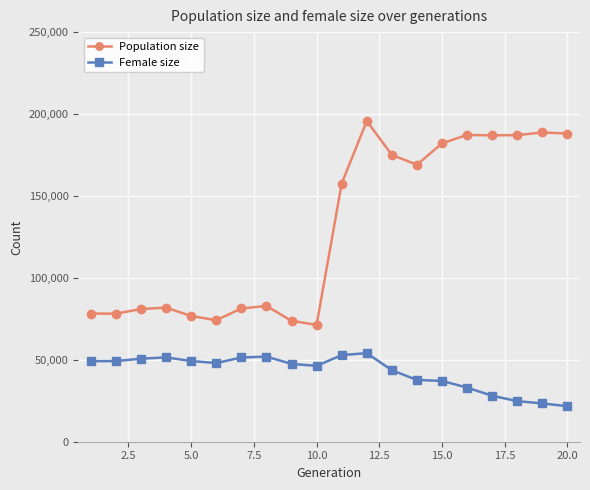

Count the number of categories in the chart.

20